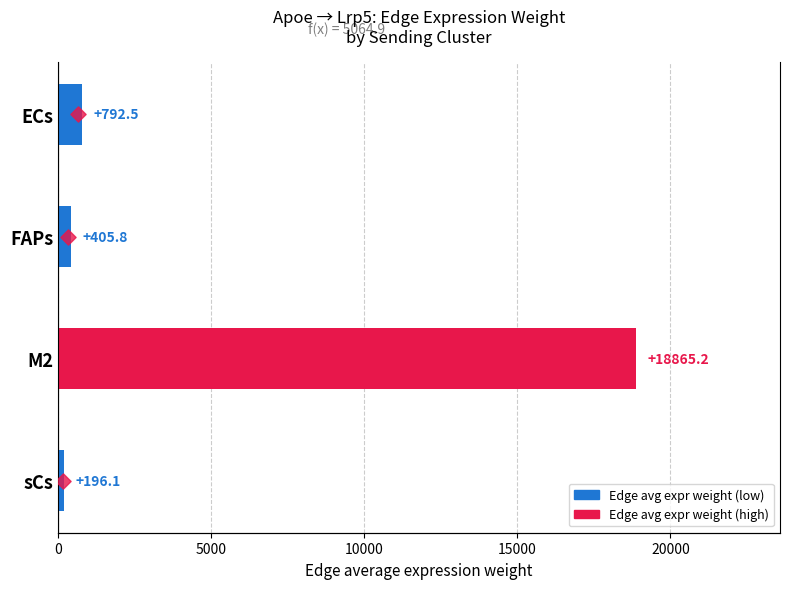

Which series contains the lowest Y value?

Ligand average expression value